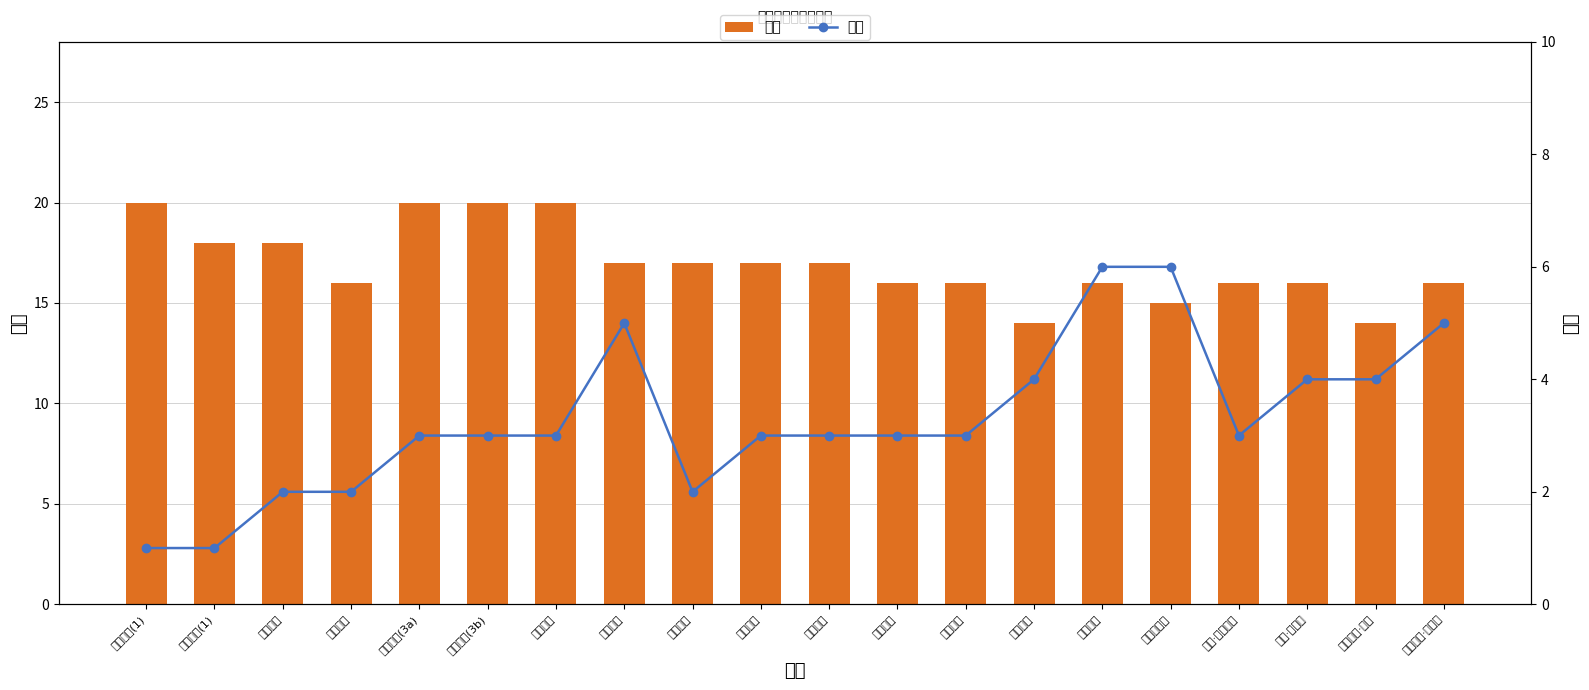

Which series has the largest range (max minus min)?

卡等